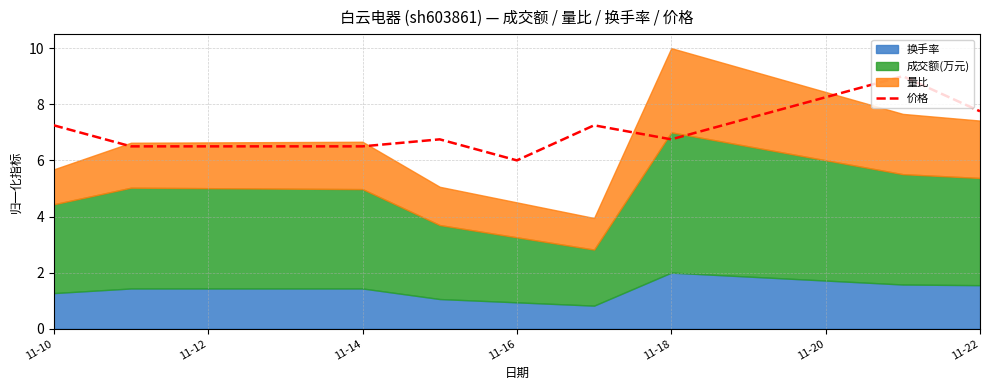

What is the average value?

7.1